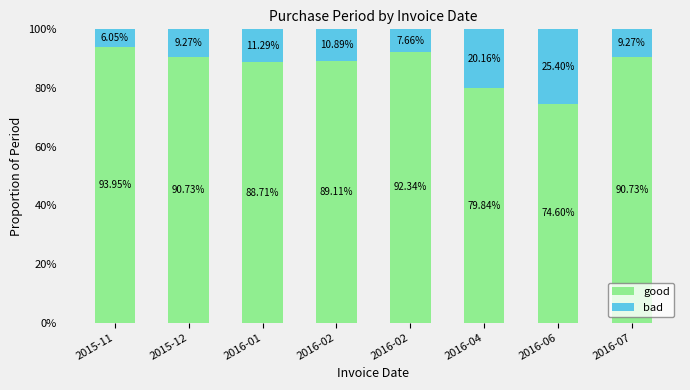

How many values in the good series exceed 90?

4